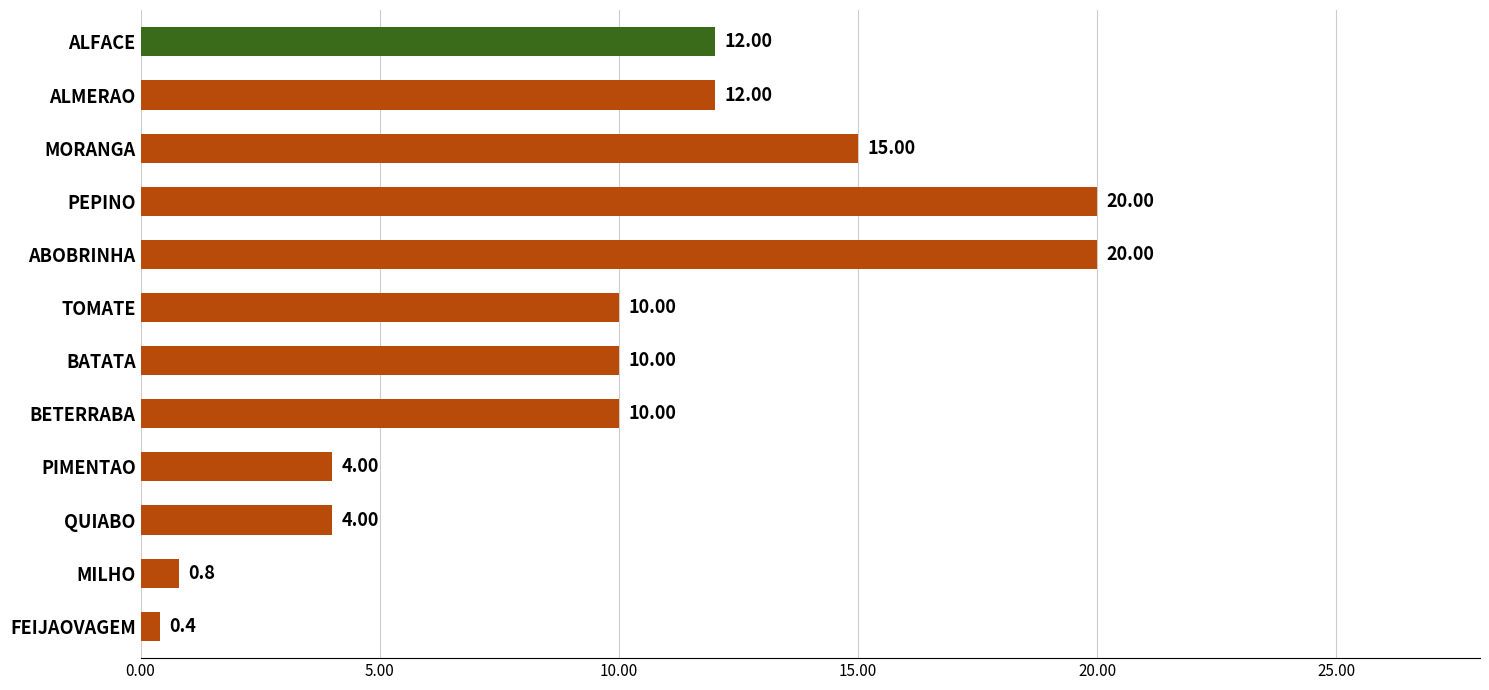

What is the label of the 2nd bar from the top?

ALMERAO